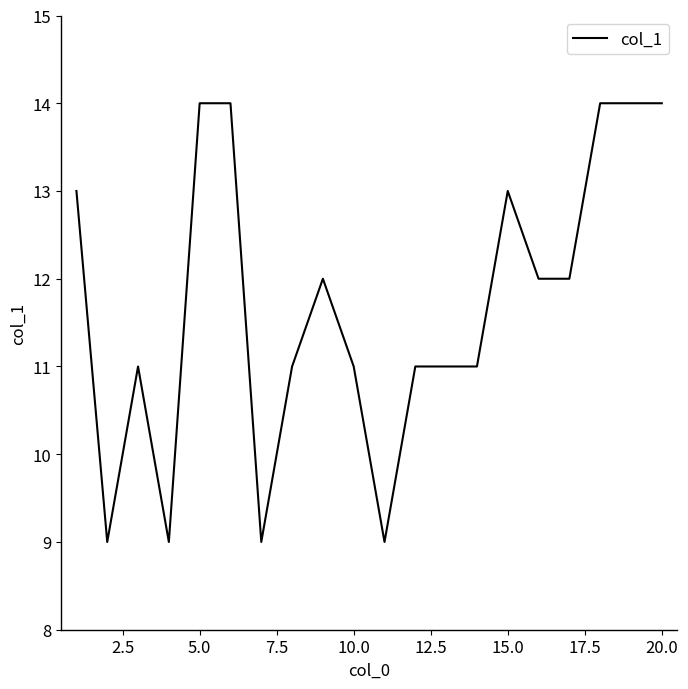

What is the maximum value shown in the chart?

14